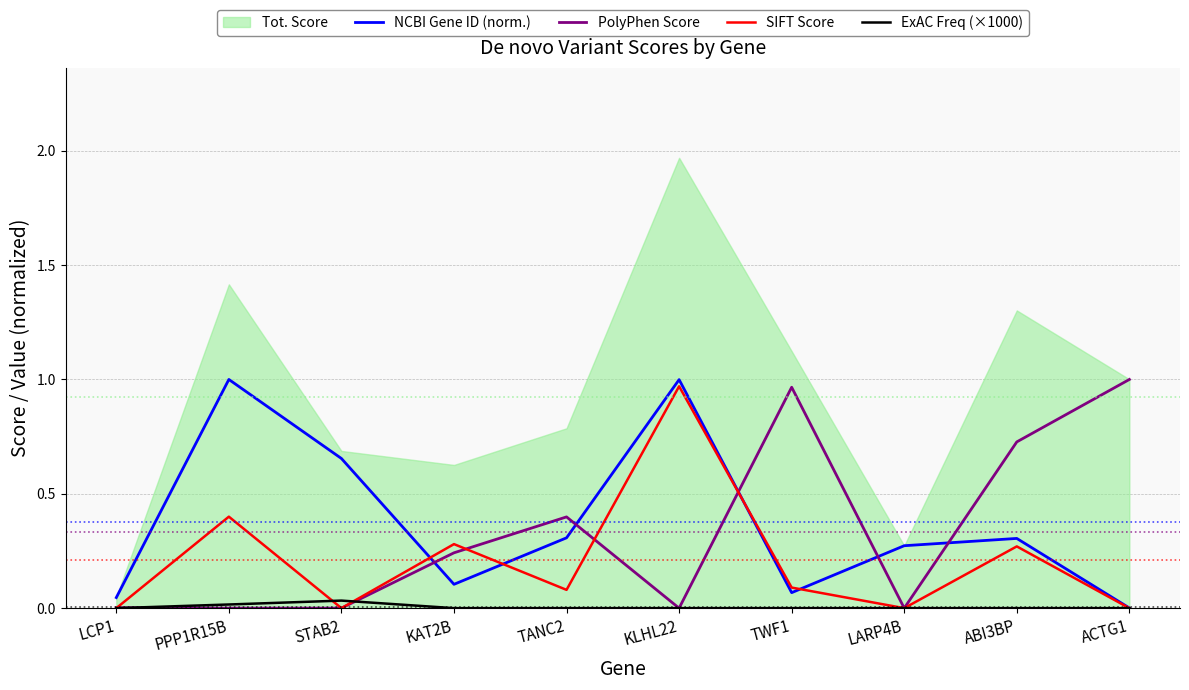

Between which two adjacent categories do ExAC Freq (×1000) and PolyPhen Score first intersect?

LCP1 and PPP1R15B